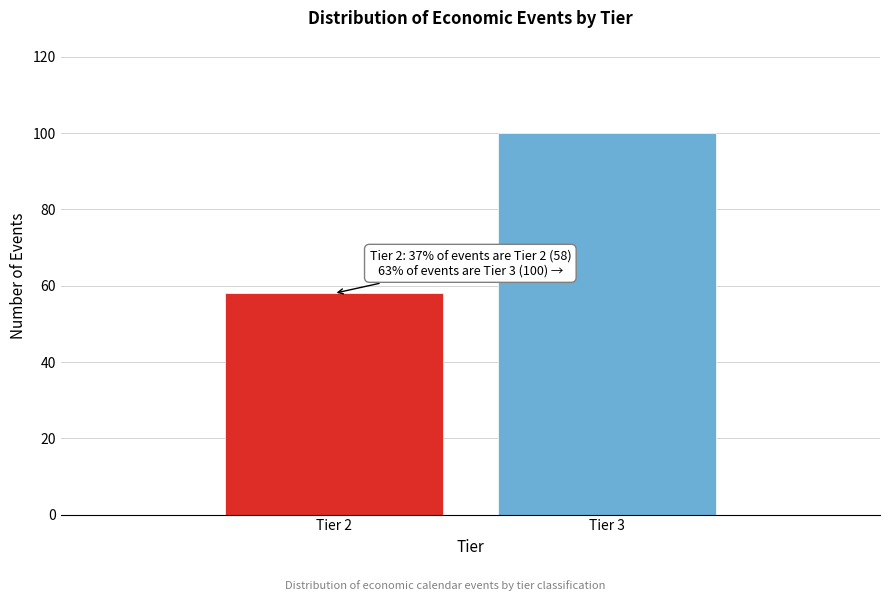

Reading right to left, extract all data points from this chart.

Tier 3=100	Tier 2=58